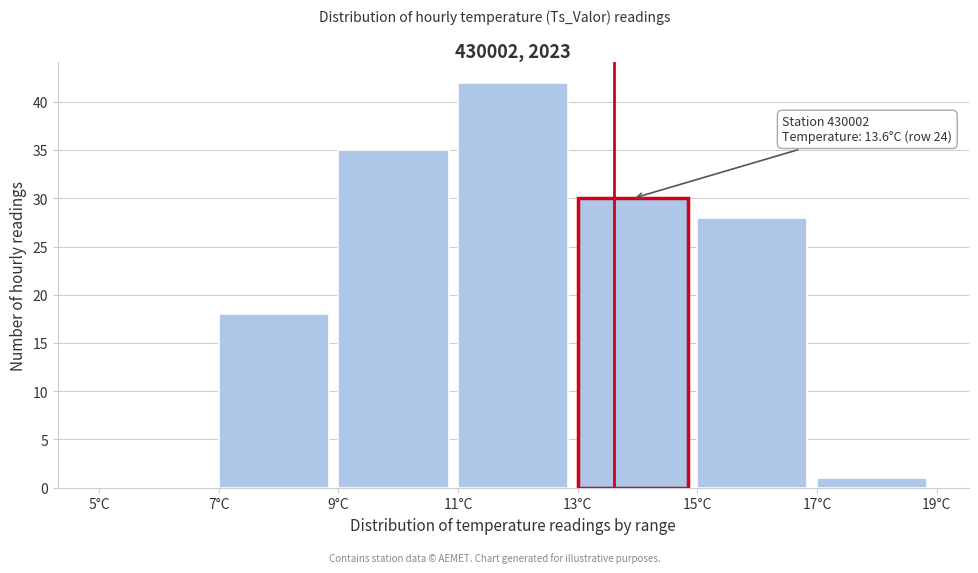

Which range on the x-axis has the tallest bar?

11 to 13